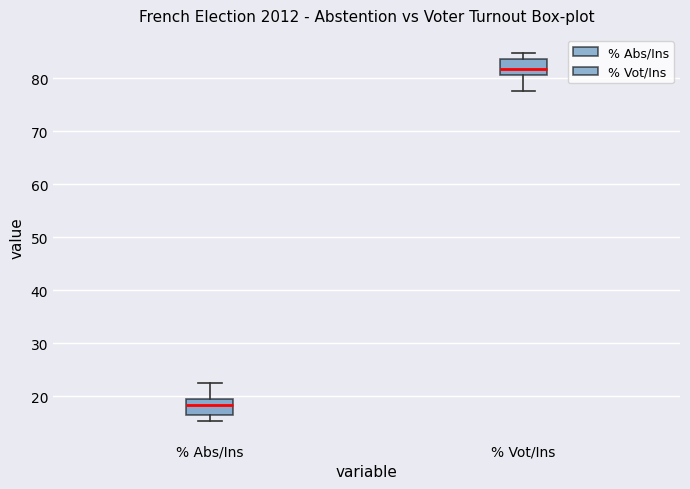

Which box's median line is the lowest?

% Abs/Ins